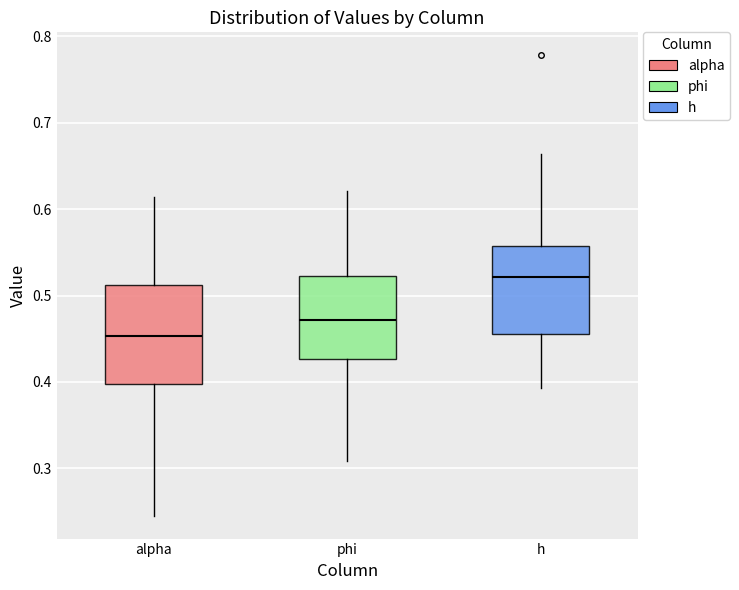

Reading left to right, read every box against the y-axis: the position of its median line, the range the box covers, and the ends of its whiskers. The values are not printed on the chart, so give them approximately, as read against the axis.

alpha: median 0.45, box 0.40 to 0.51, whiskers 0.25 to 0.61
phi: median 0.47, box 0.43 to 0.52, whiskers 0.31 to 0.62
h: median 0.52, box 0.46 to 0.56, whiskers 0.39 to 0.66